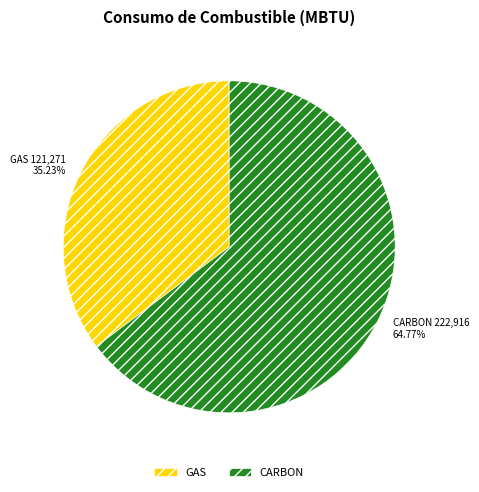

What is the ratio of the value at GAS to the value at CARBON?

0.5